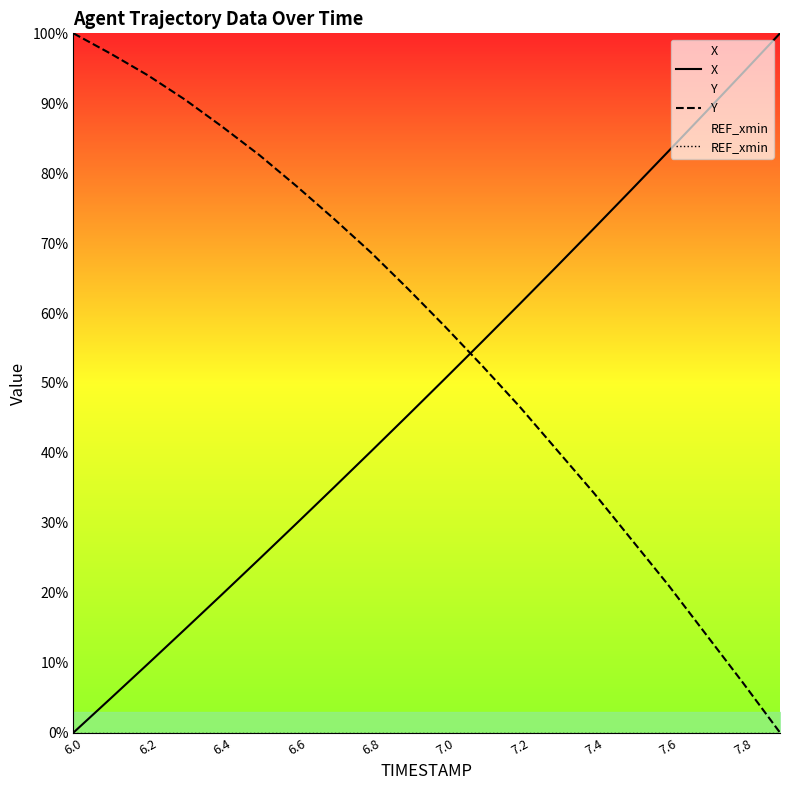

True or false: Y has a value of 58.0 at 7.0.

True